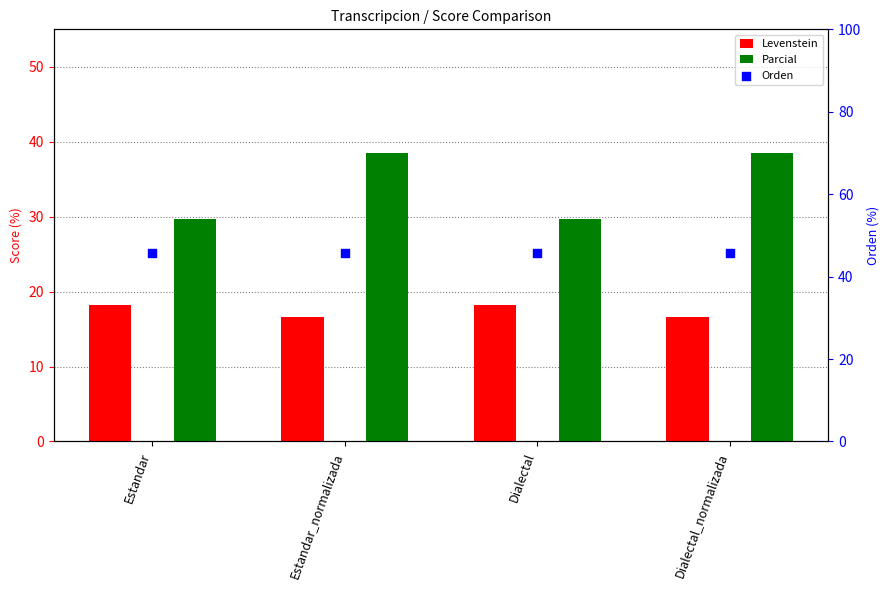

Which series has the largest total across all categories?

Orden